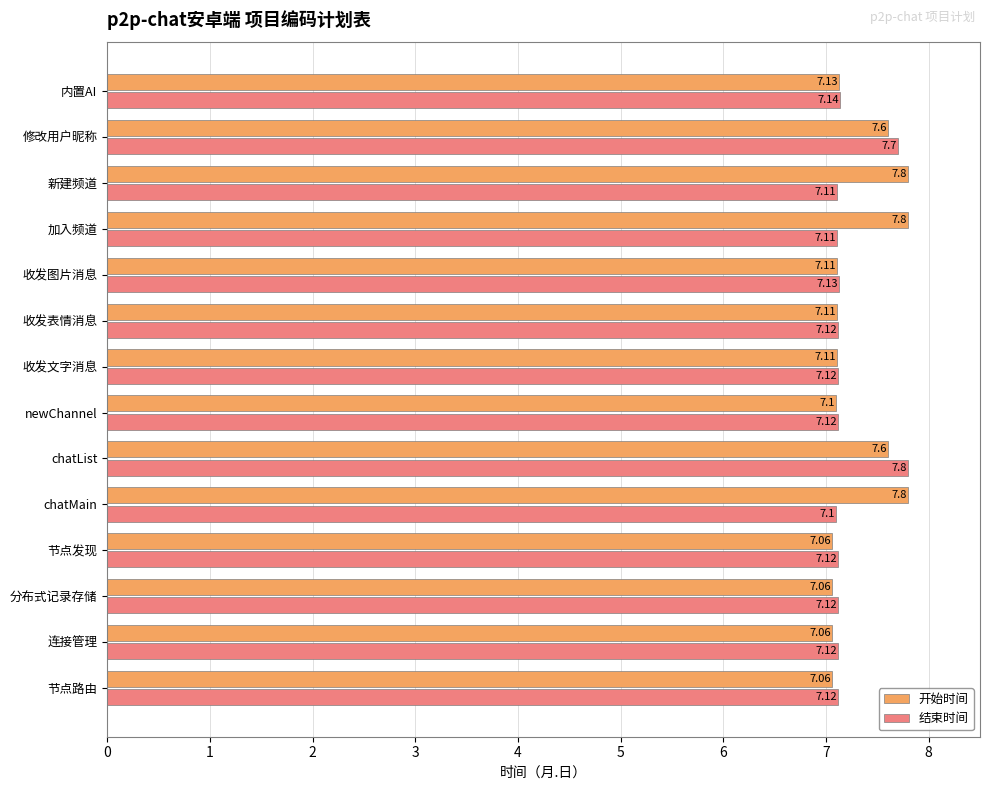

Which series has the largest range (max minus min)?

开始时间